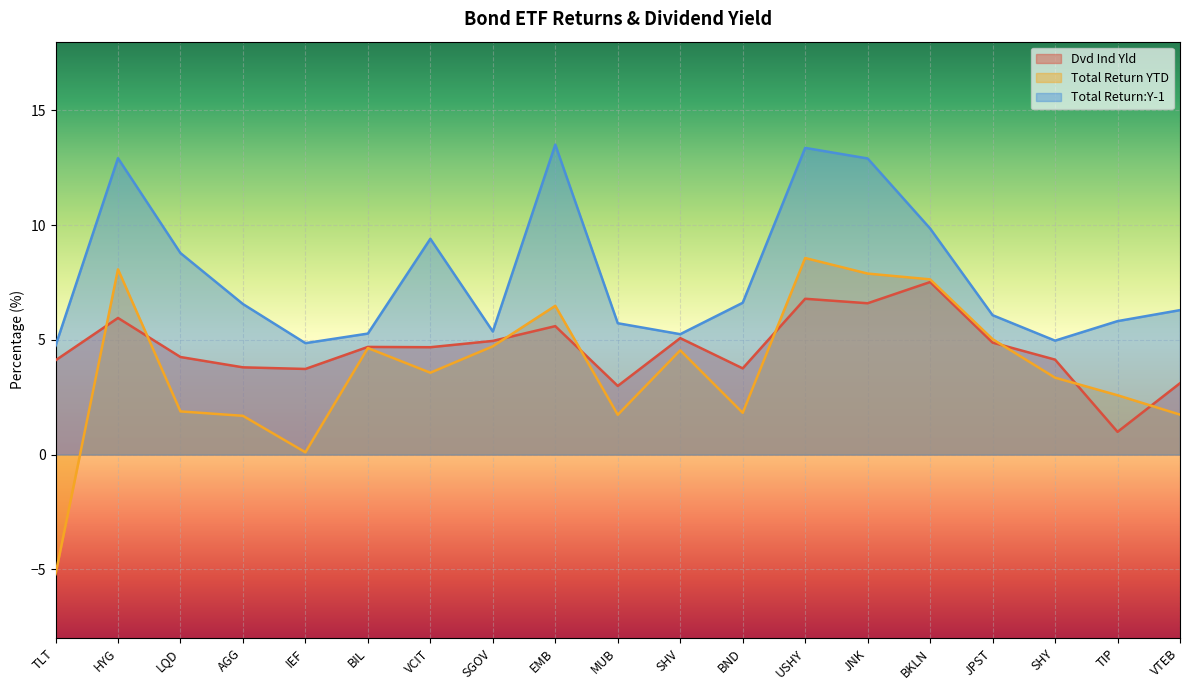

Reading right to left, transcribe all the data shown in this chart.

Dvd Ind Yld: VTEB=3.1	TIP=1.0	SHY=4.1	JPST=4.9	BKLN=7.5	JNK=6.6	USHY=6.8	BND=3.8	SHV=5.1	MUB=3.0	EMB=5.6	SGOV=5.0	VCIT=4.7	BIL=4.7	IEF=3.7	AGG=3.8	LQD=4.3	HYG=6.0	TLT=4.1
Total Return YTD: VTEB=1.7	TIP=2.6	SHY=3.4	JPST=5.0	BKLN=7.6	JNK=7.9	USHY=8.6	BND=1.8	SHV=4.5	MUB=1.7	EMB=6.5	SGOV=4.7	VCIT=3.6	BIL=4.6	IEF=0.1	AGG=1.7	LQD=1.9	HYG=8.1	TLT=-5.2
Total Return:Y-1: VTEB=6.3	TIP=5.8	SHY=5.0	JPST=6.1	BKLN=9.9	JNK=12.9	USHY=13.4	BND=6.6	SHV=5.2	MUB=5.7	EMB=13.5	SGOV=5.4	VCIT=9.4	BIL=5.3	IEF=4.9	AGG=6.6	LQD=8.8	HYG=12.9	TLT=4.7